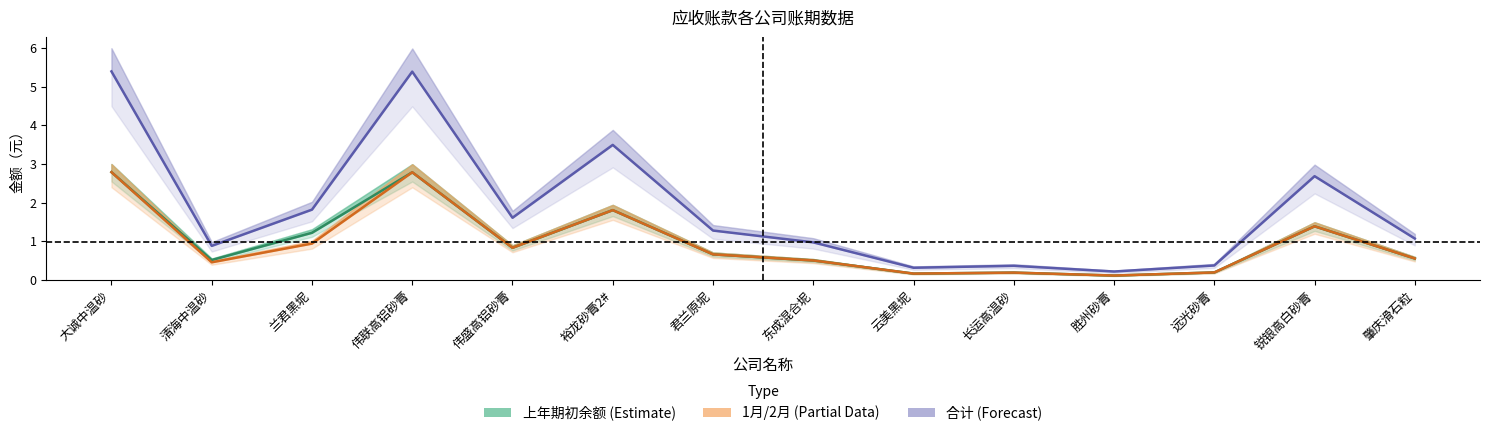

Rank the series at 云美黑坭 from lowest to highest value.

上年期初余额 (Estimate), 1月/2月 (Partial Data), 合计 (Forecast)